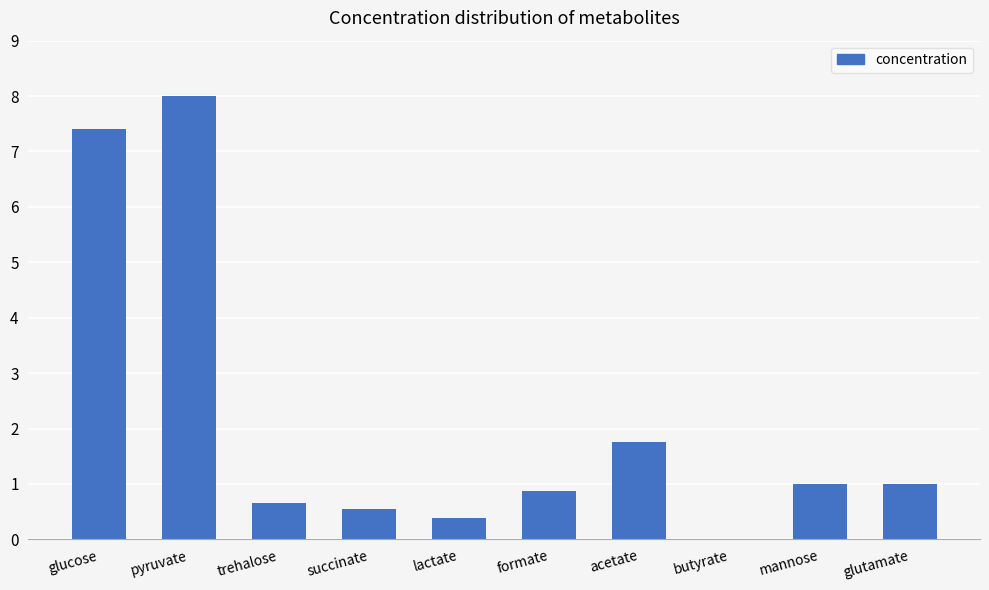

Which label corresponds to the largest value in the chart?

pyruvate